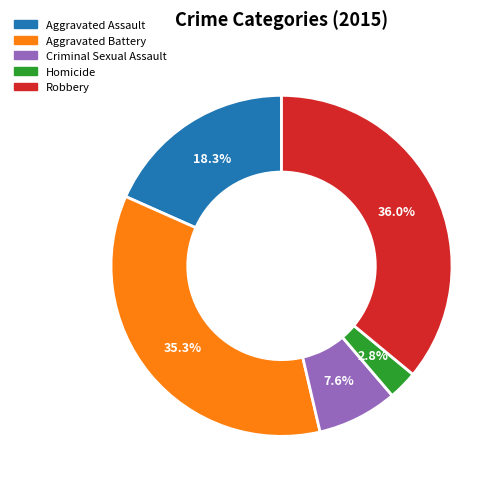

Is it true that Homicide is 13% of the pie?

False